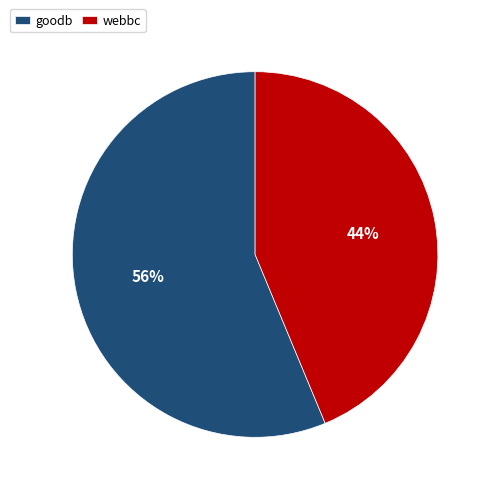

How many slices are in this pie chart?

2